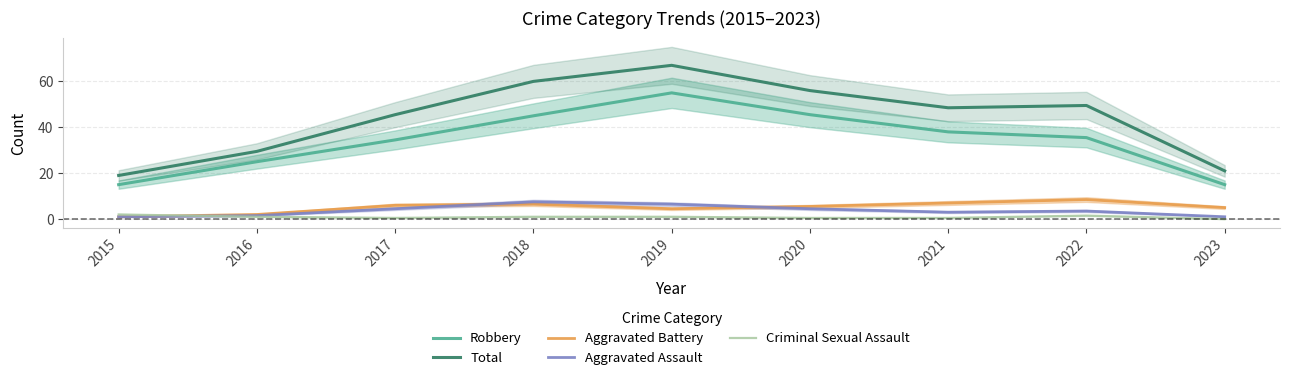

Reading left to right, transcribe all the data shown in this chart.

Robbery: 15.0	25.0	34.5	45.0	55.0	45.5	38.0	35.5	15.0
Total: 19.0	29.5	45.5	60.0	67.0	56.0	48.5	49.5	21.0
Aggravated Battery: 1.0	2.0	6.0	6.5	4.5	5.5	7.0	8.5	5.0
Aggravated Assault: 1.0	1.5	4.5	7.5	6.5	4.5	3.0	3.5	1.0
Criminal Sexual Assault: 2.0	1.0	0.5	1.0	1.0	0.5	0.5	1.5	0.0